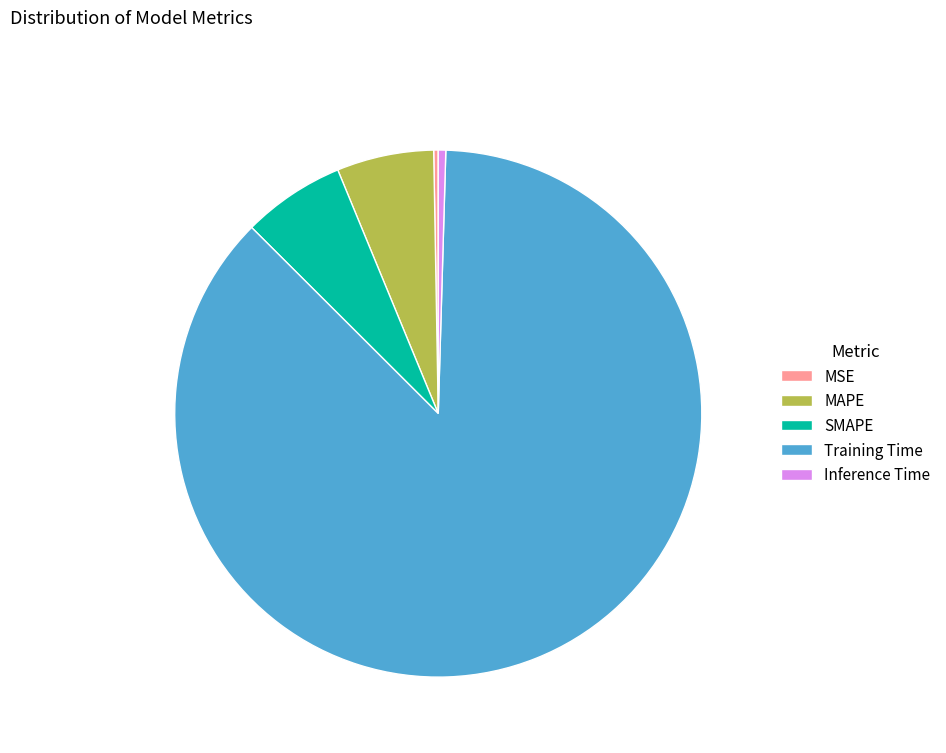

What is the largest slice in the pie chart?

Training Time